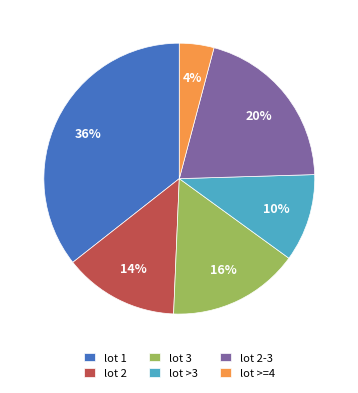

Is lot >3 the majority of the pie?

No